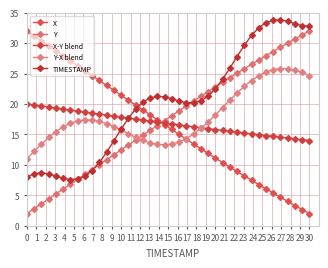

Count the number of categories in the chart.

40